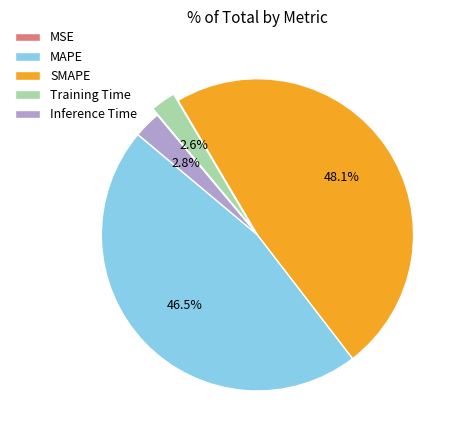

How much of the chart is everything except Inference Time?

97.2%